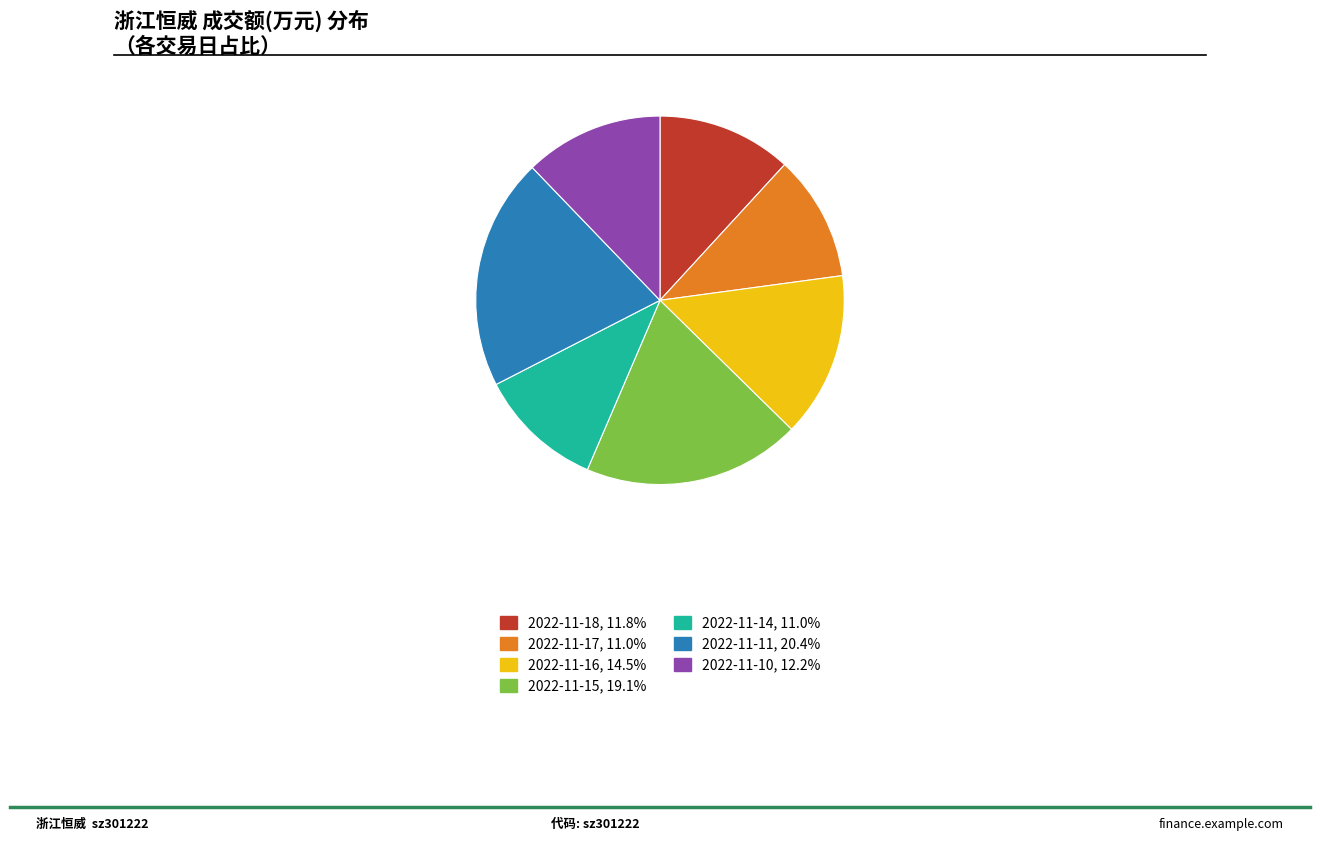

Does 2022-11-15, 19.1% represent more than half of the total?

No